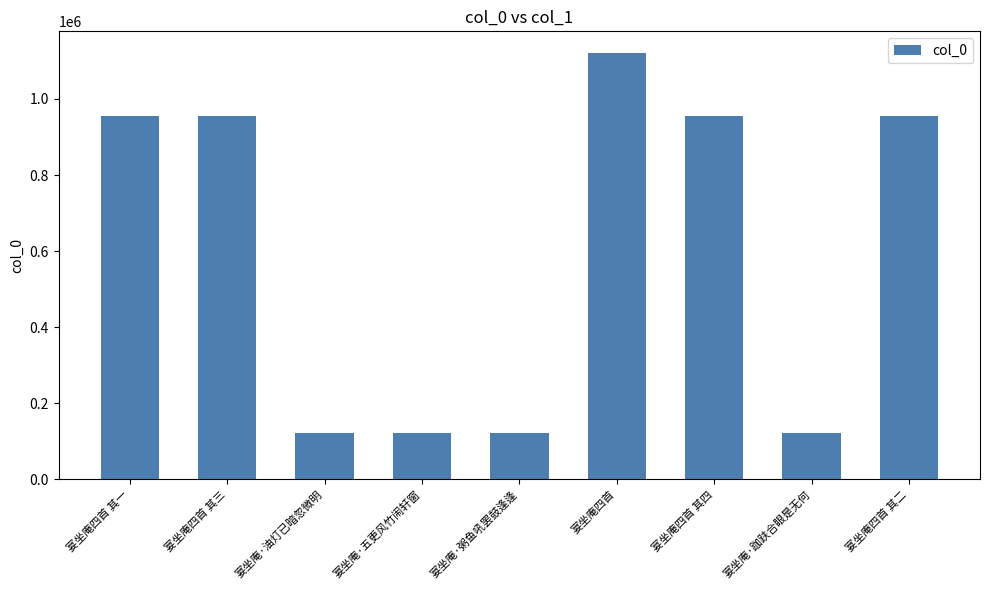

What is the change in value from 宴坐庵·油灯已暗忽微明 to 宴坐庵四首 其二?

+833533